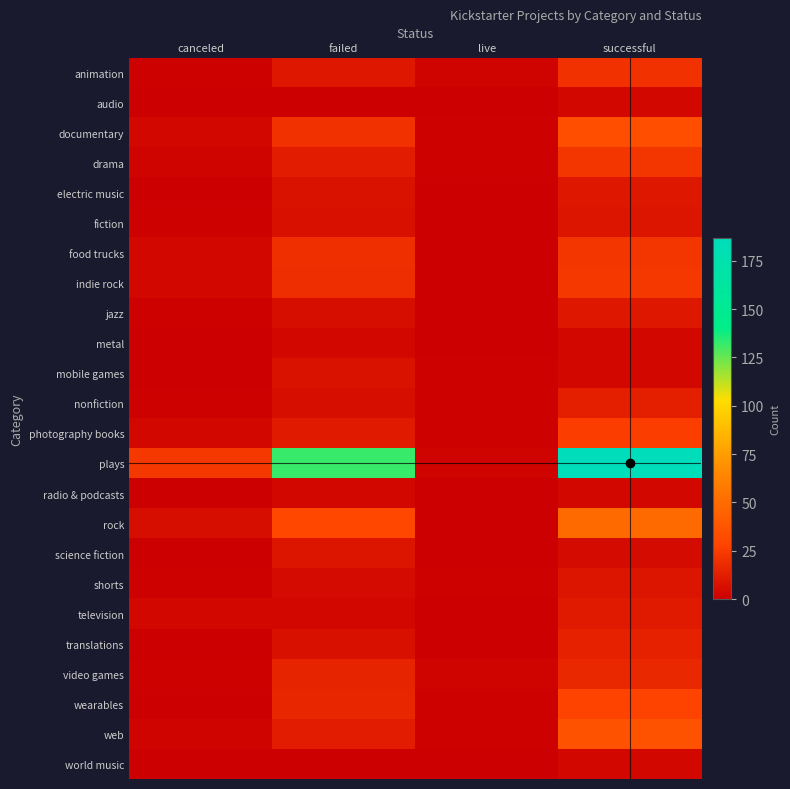

Rank the series by their maximum value, from lowest to highest.

world music, audio, metal, radio & podcasts, mobile games, fiction, science fiction, shorts, electric music, jazz, television, nonfiction, translations, video games, animation, drama, food trucks, indie rock, photography books, wearables, documentary, web, rock, plays